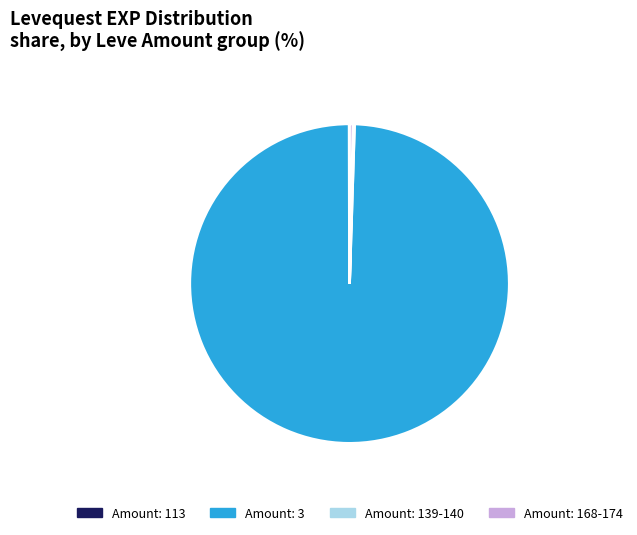

Between Amount: 3 and Amount: 168-174, which is larger?

Amount: 3